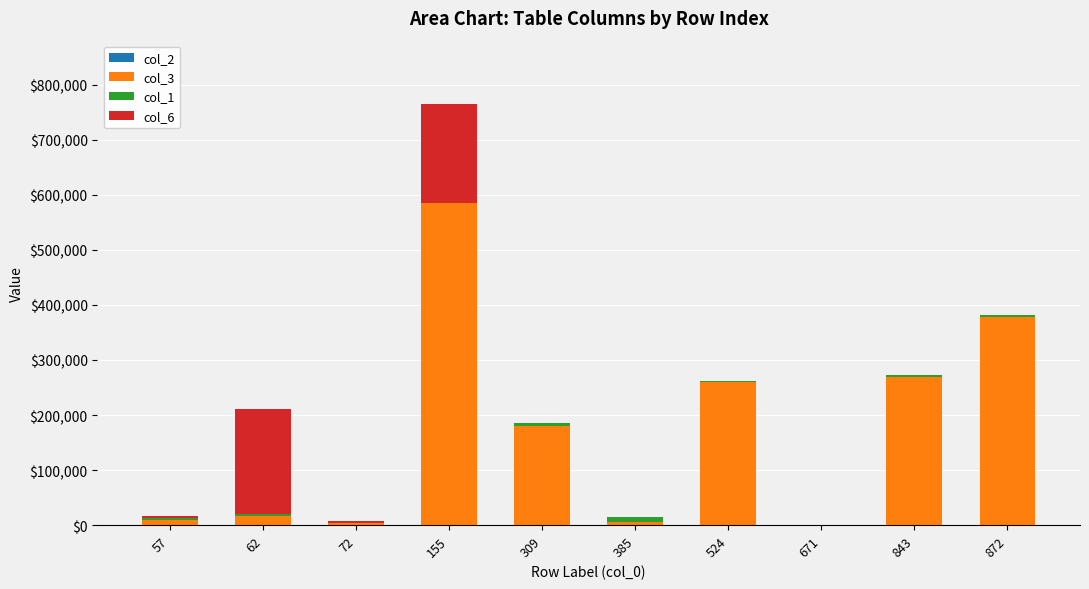

At which category is the sum across all series the highest?

155